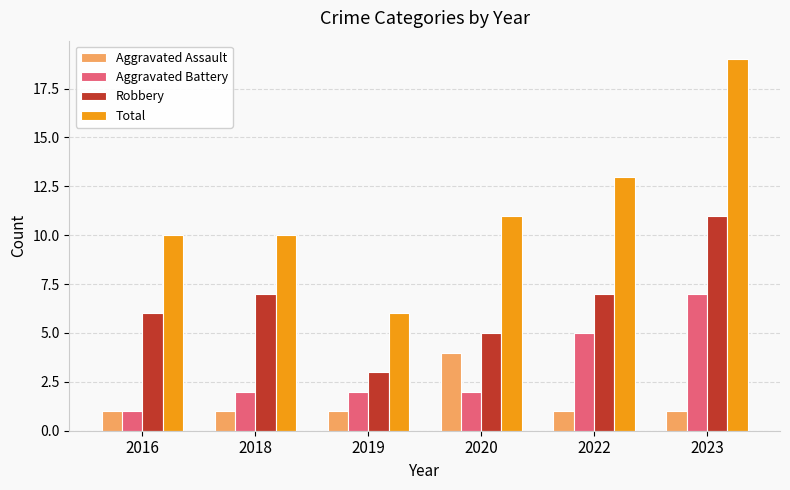

What is the sum of the Total values at 2016 and 2018?

20